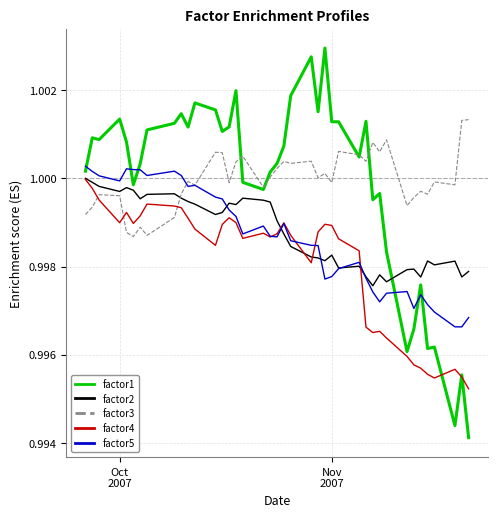

Which series has the widest spread of values?

factor1